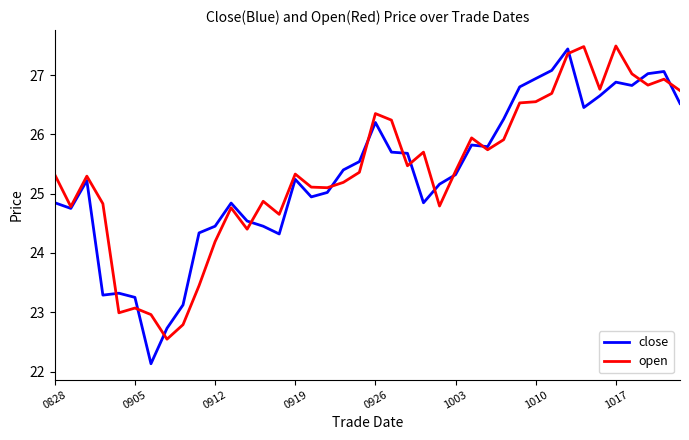

What is the greatest value displayed?

27.5